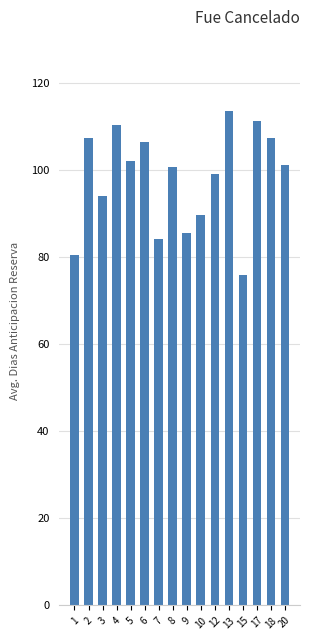

Are the bars grouped side by side (vs. stacked)?

No